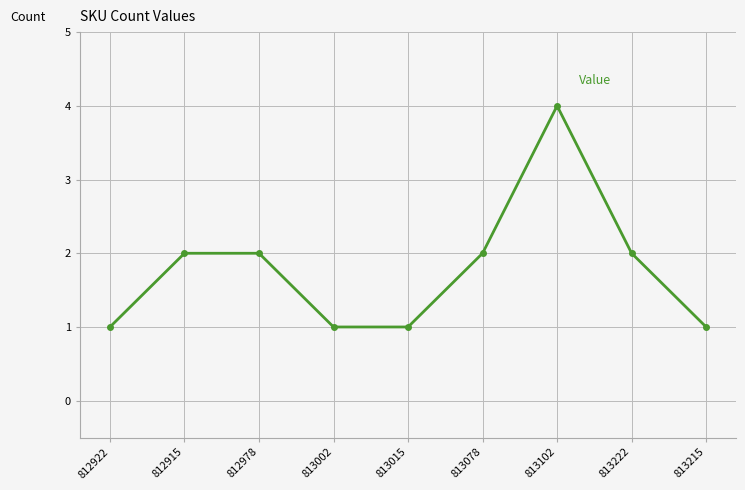

What is the difference between the second highest and minimum values?

1